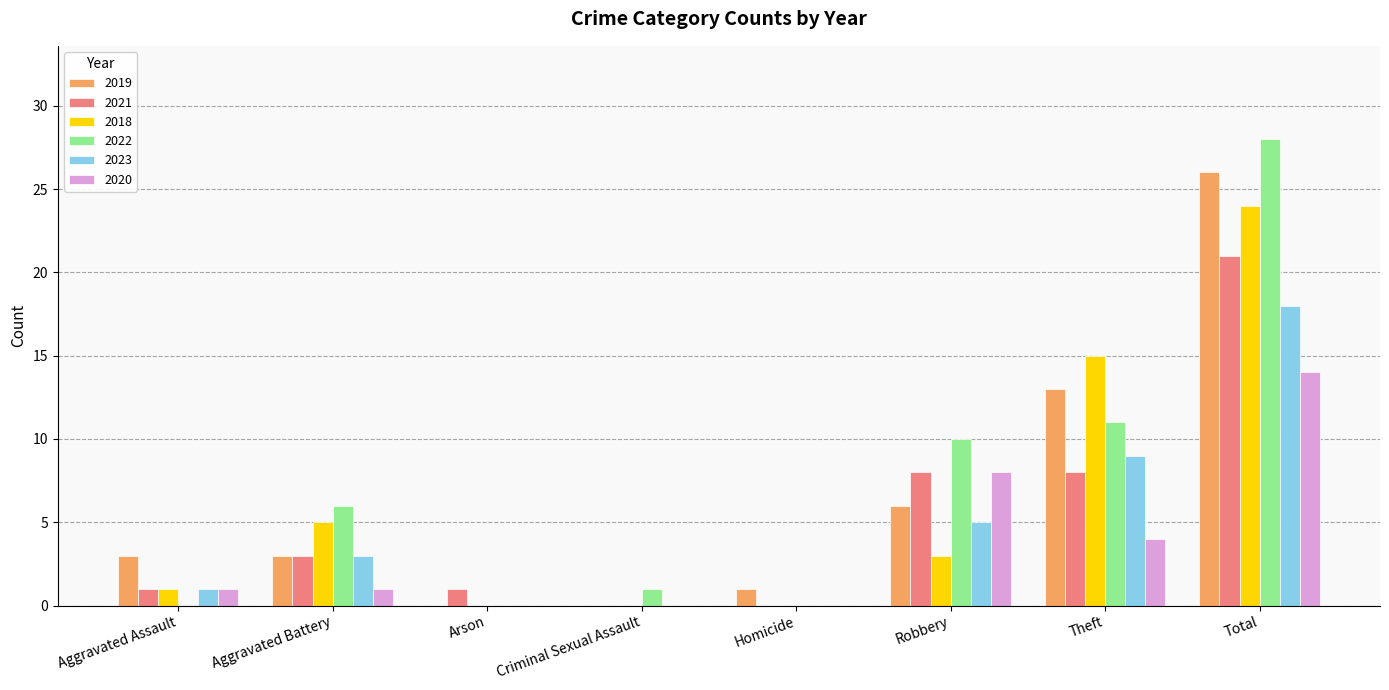

At which category does the chart reach its peak across all series?

Total